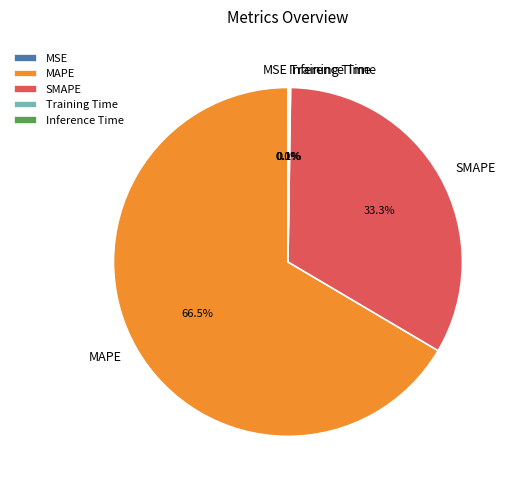

How many slices are in this pie chart?

5